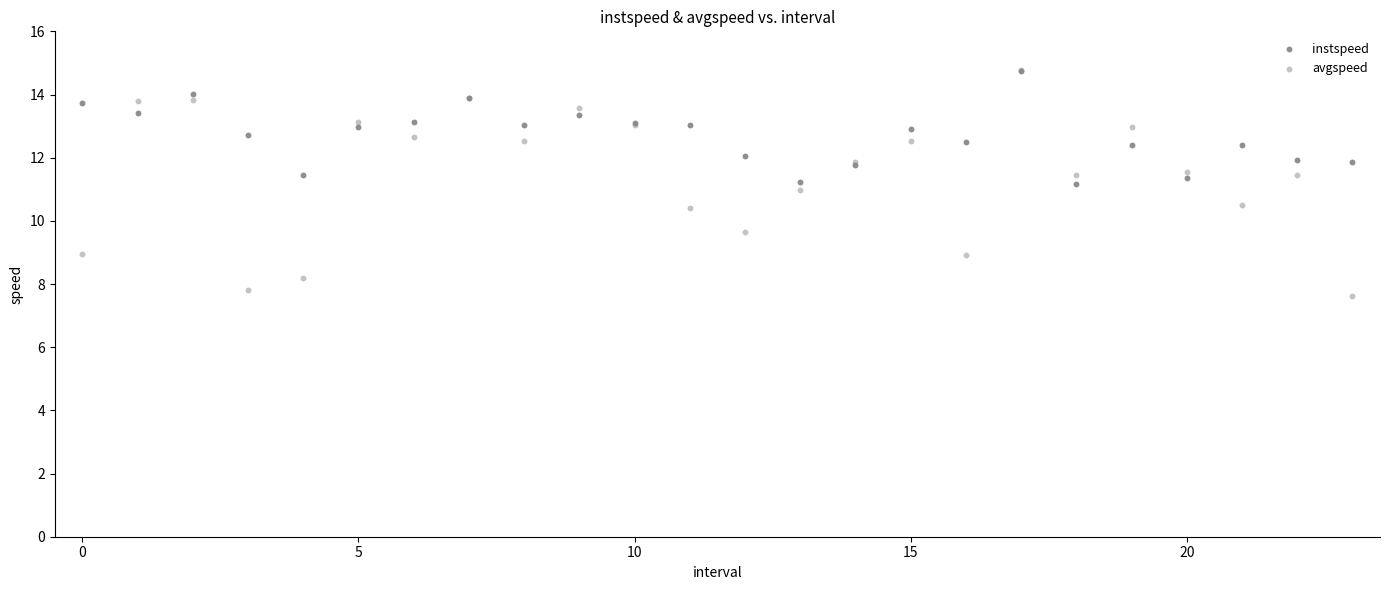

Which series has the largest Y range (max minus min)?

avgspeed